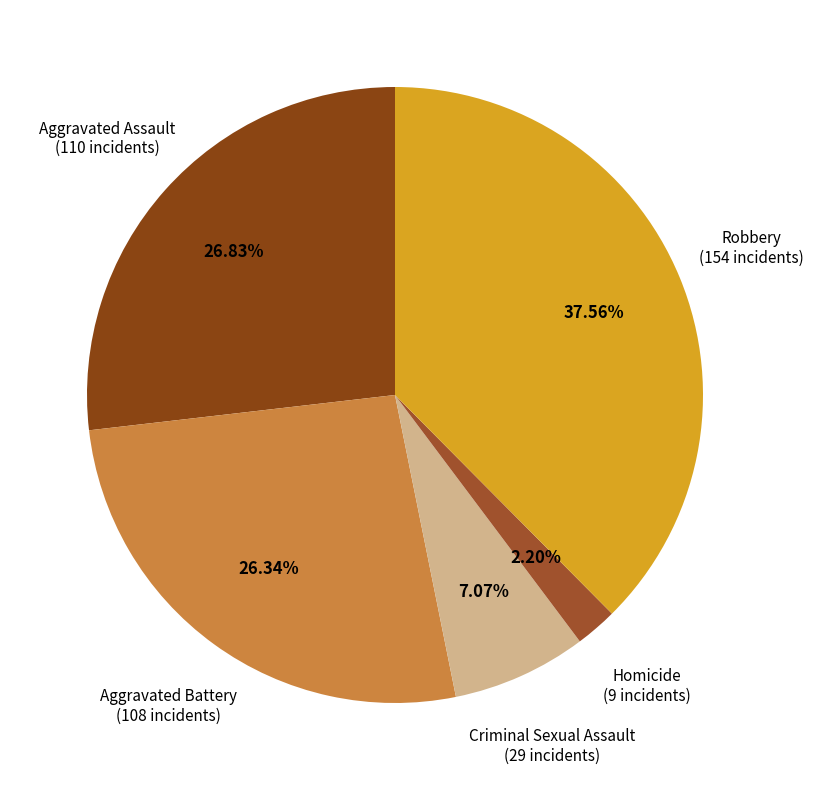

Which category has the biggest portion of the pie?

Robbery